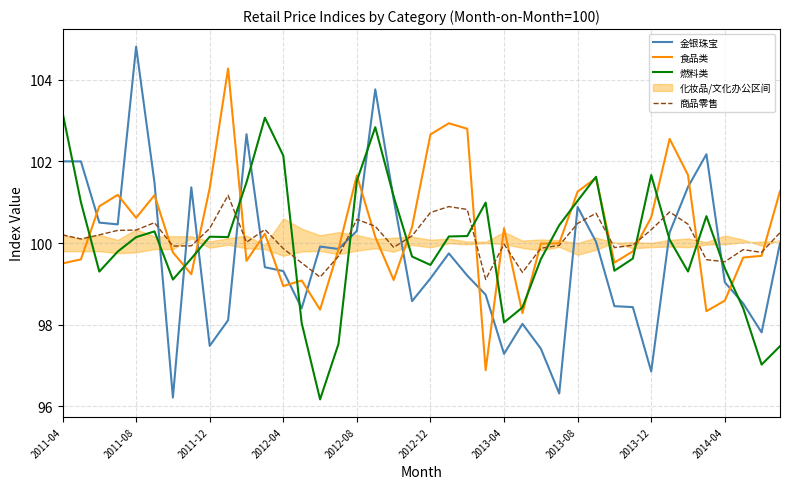

What is the minimum value for 金银珠宝?

96.2